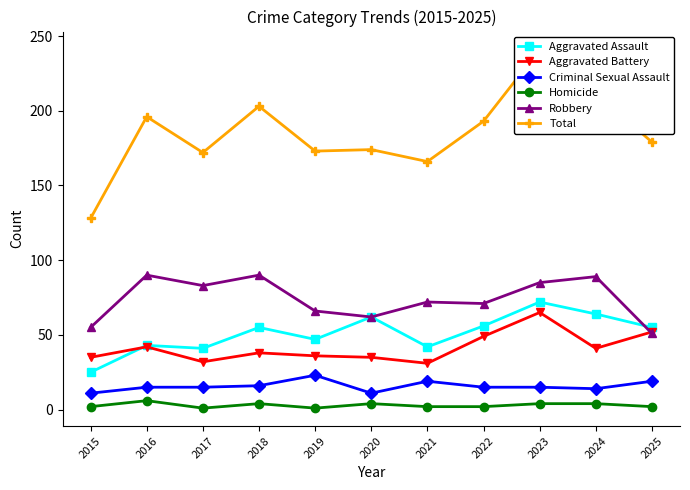

Does the chart display data point markers on the line(s)?

Yes